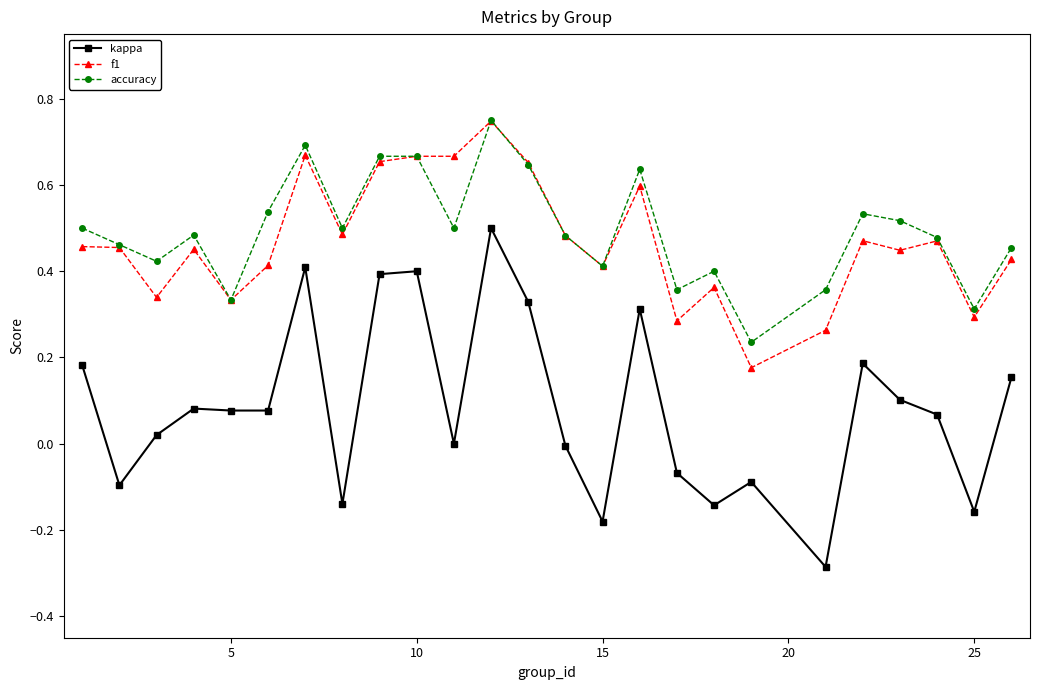

What are all the series names shown in the legend?

kappa, f1, accuracy